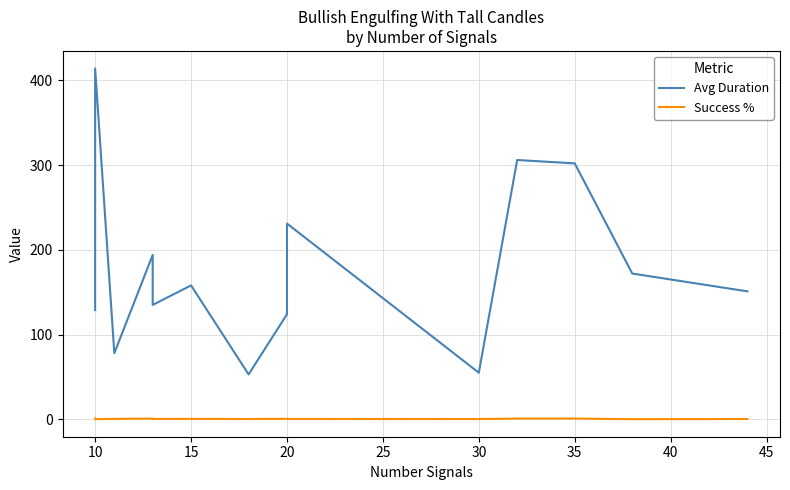

Is this an area chart (filled region under the line)?

No